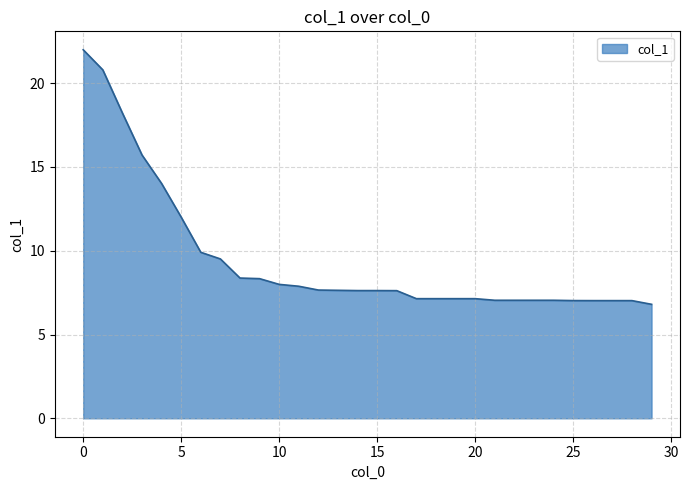

What is the difference between the maximum and minimum values?

15.2